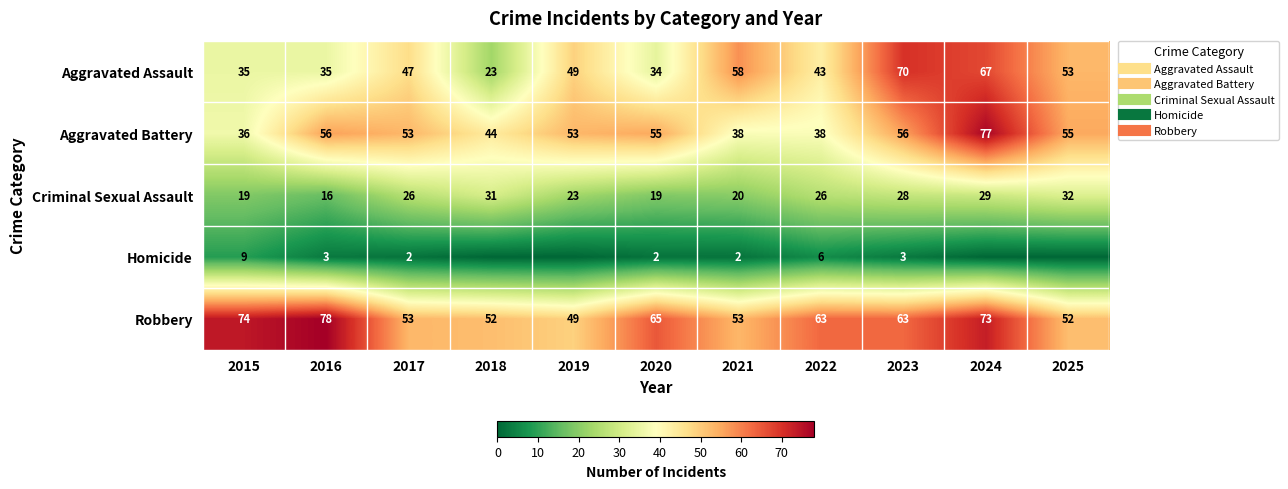

List the series in order of their peak value, lowest first.

Homicide, Criminal Sexual Assault, Aggravated Assault, Aggravated Battery, Robbery